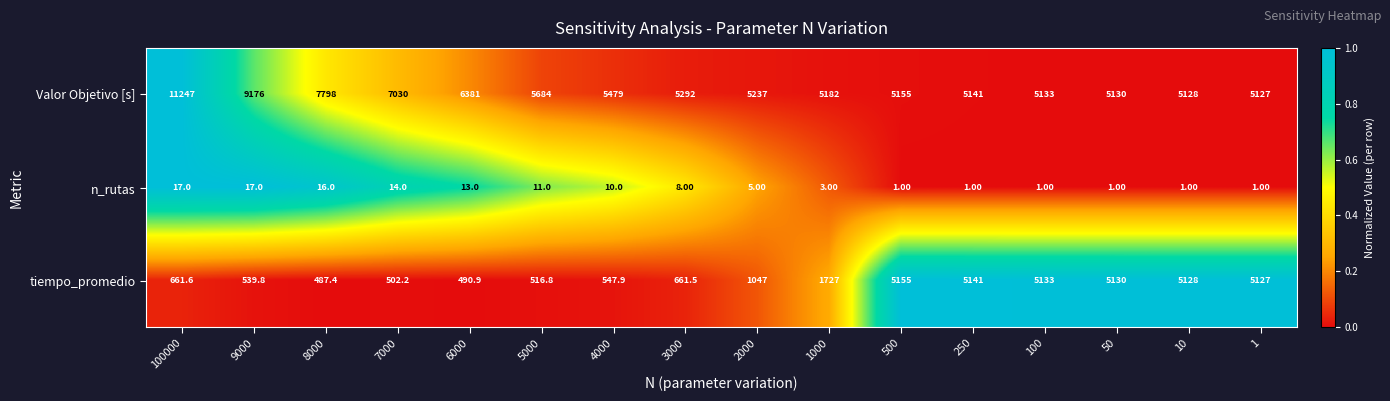

What is the difference between the highest and lowest values at 1?

5126.0